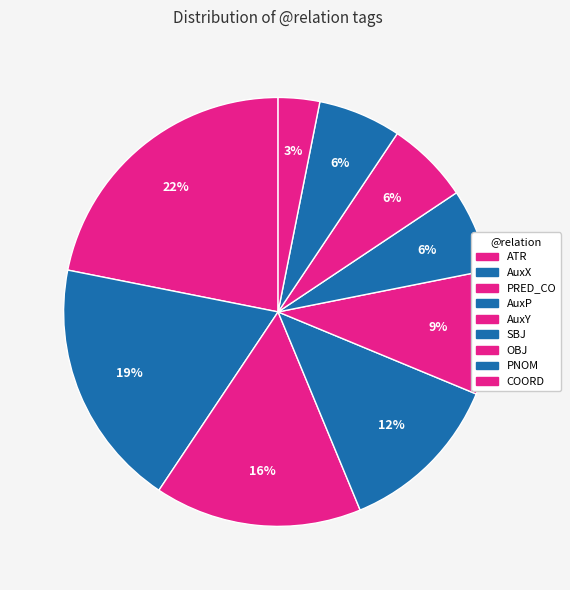

To the nearest percent, what percentage of the pie is AuxX?

19%